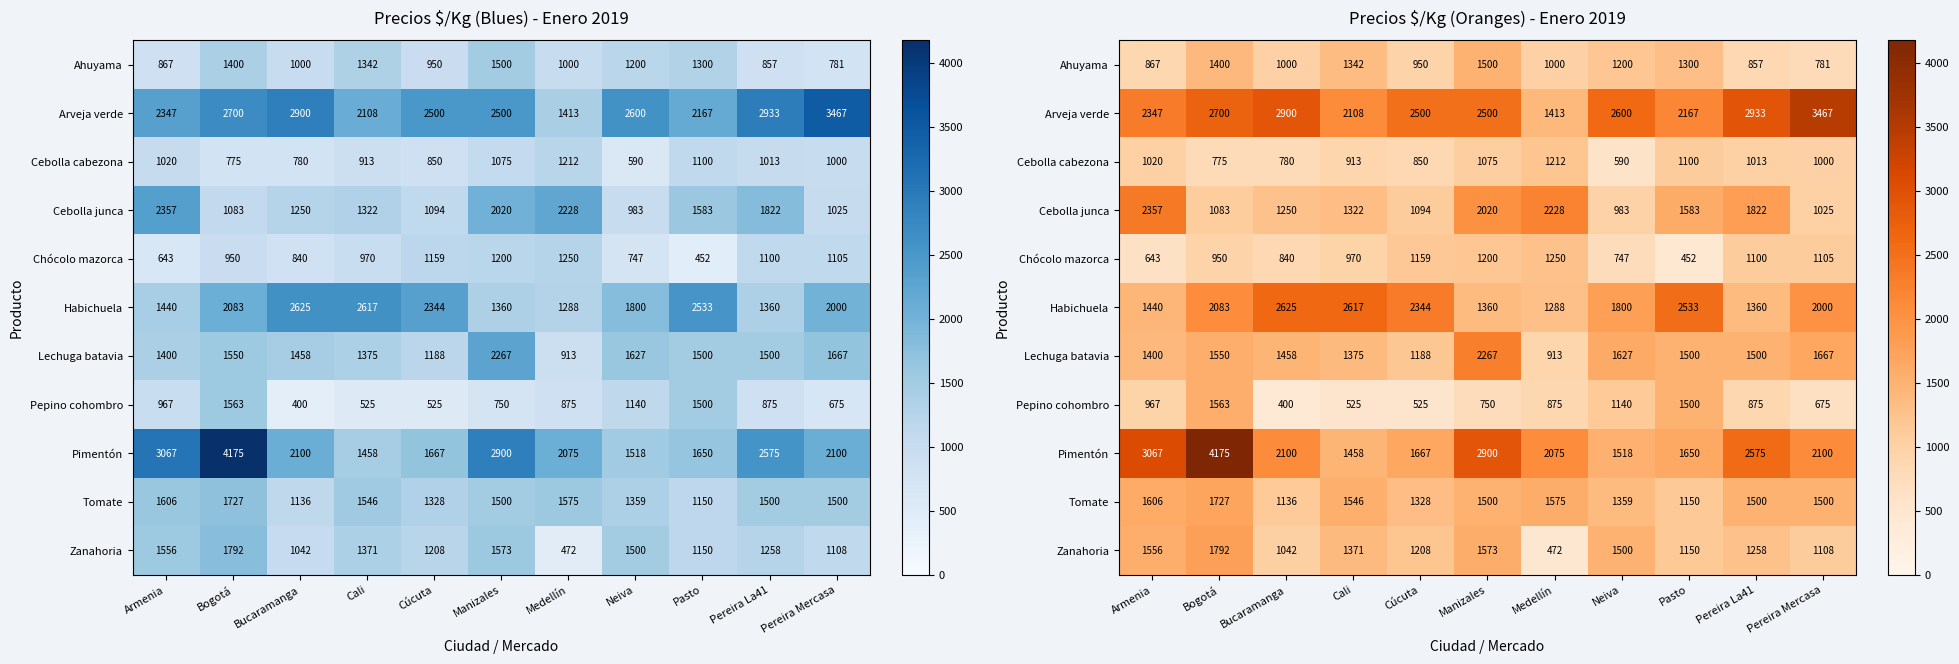

What is the total value across all series at Pasto?

16085